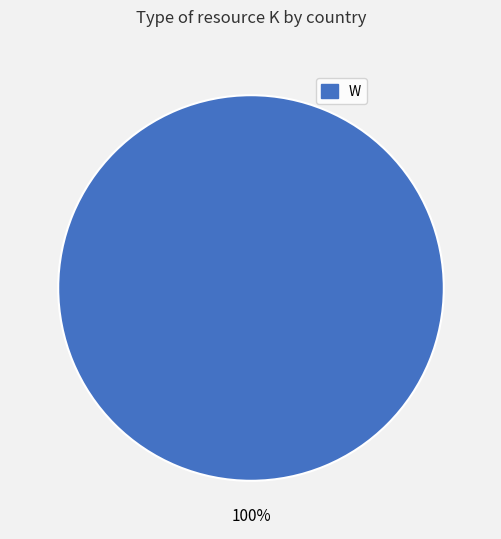

How many segments does this pie chart have?

1